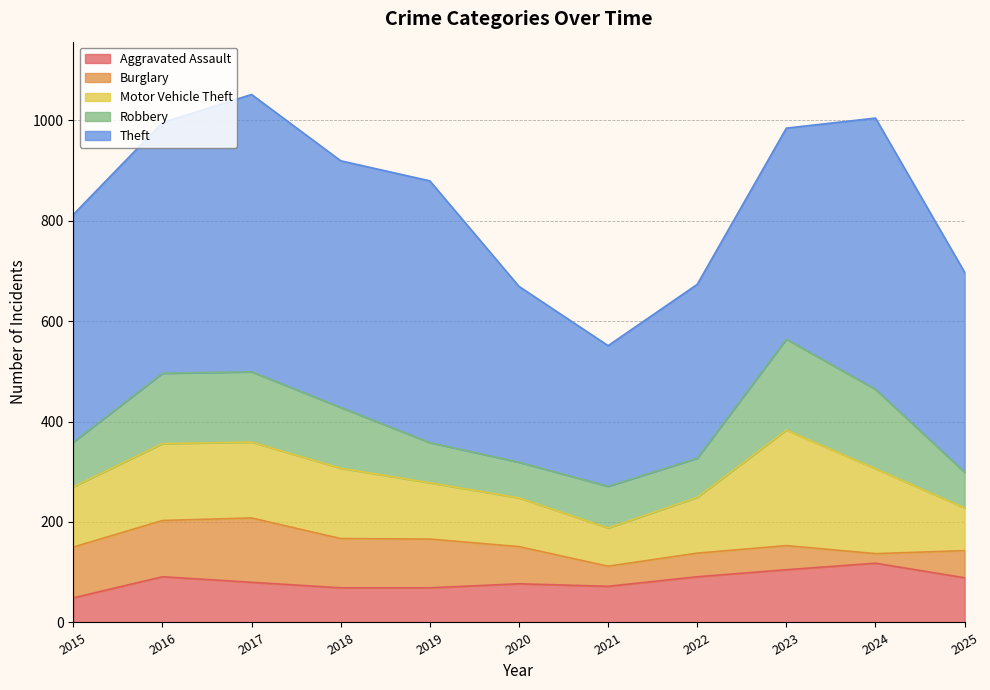

List the series in order of their peak value, lowest first.

Aggravated Assault, Burglary, Robbery, Motor Vehicle Theft, Theft